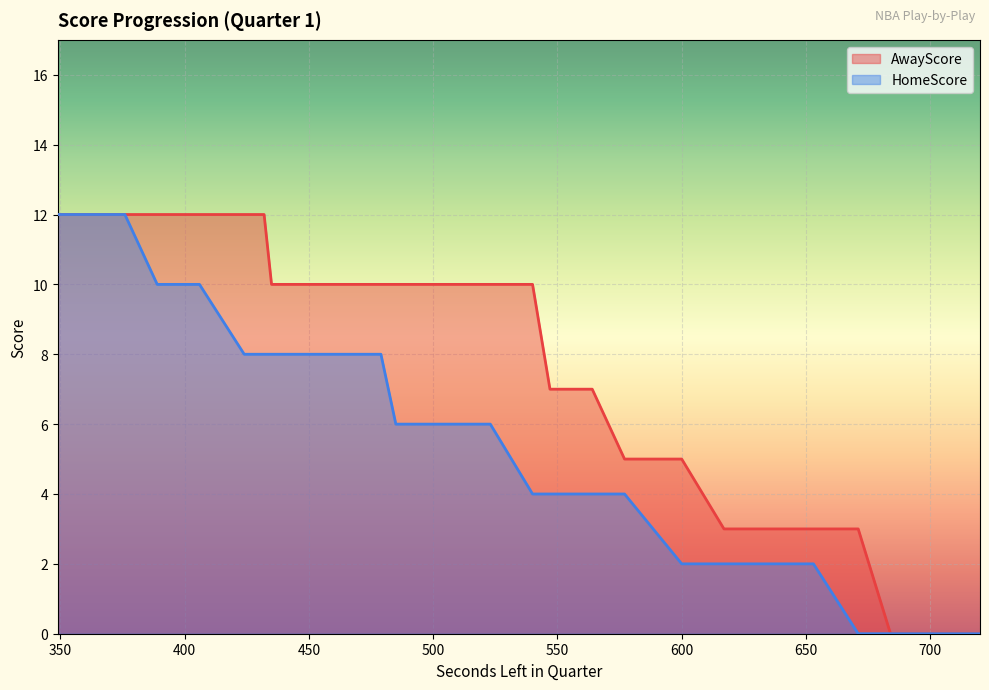

True or false: HomeScore and AwayScore intersect in this chart.

False